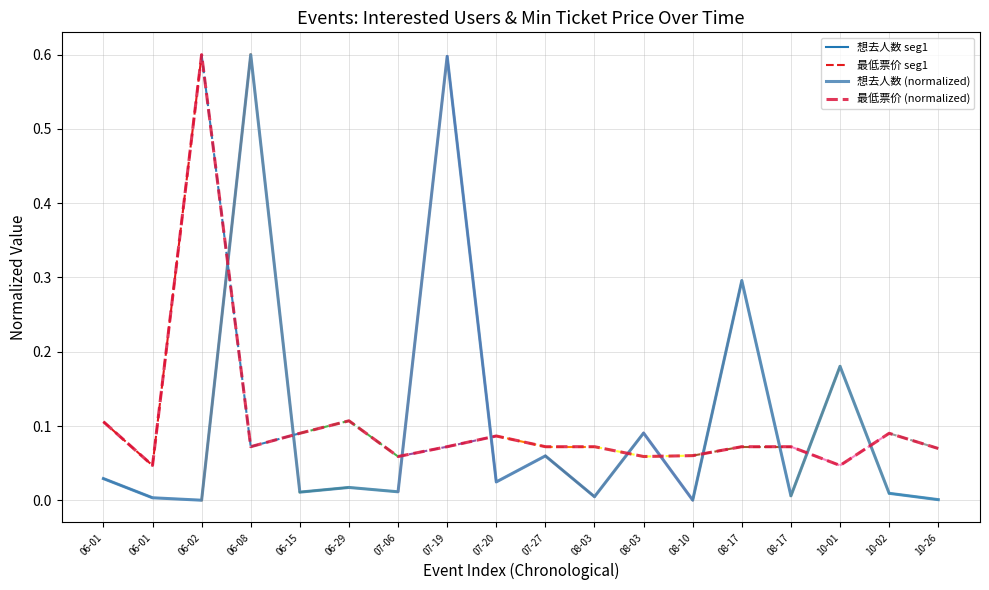

What is the difference between the second highest and minimum values in the 最低票价 series?

0.1